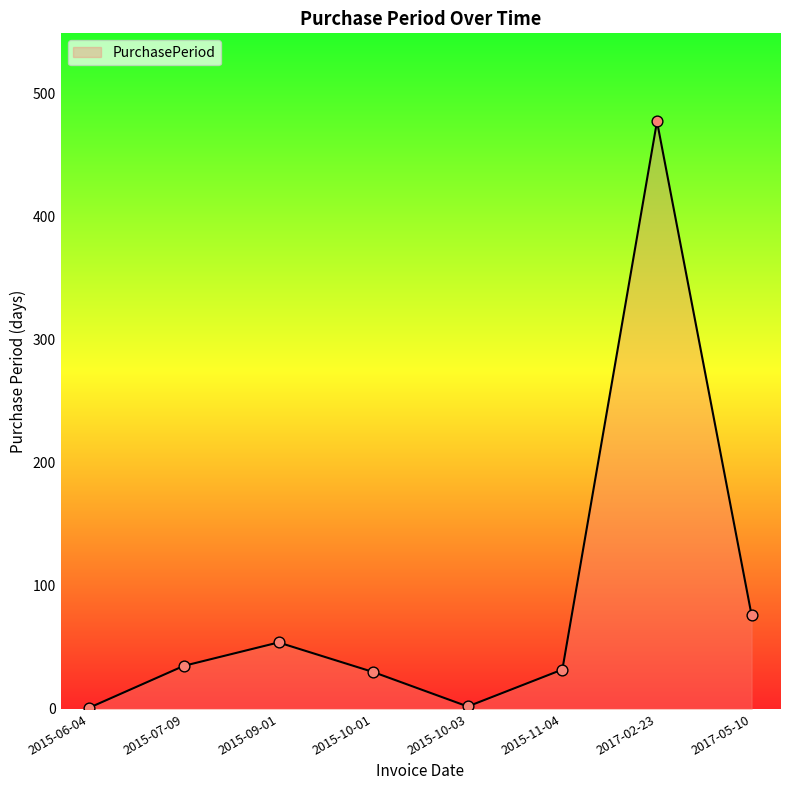

What is the change in value from 2015-10-03 to 2017-02-23?

+475